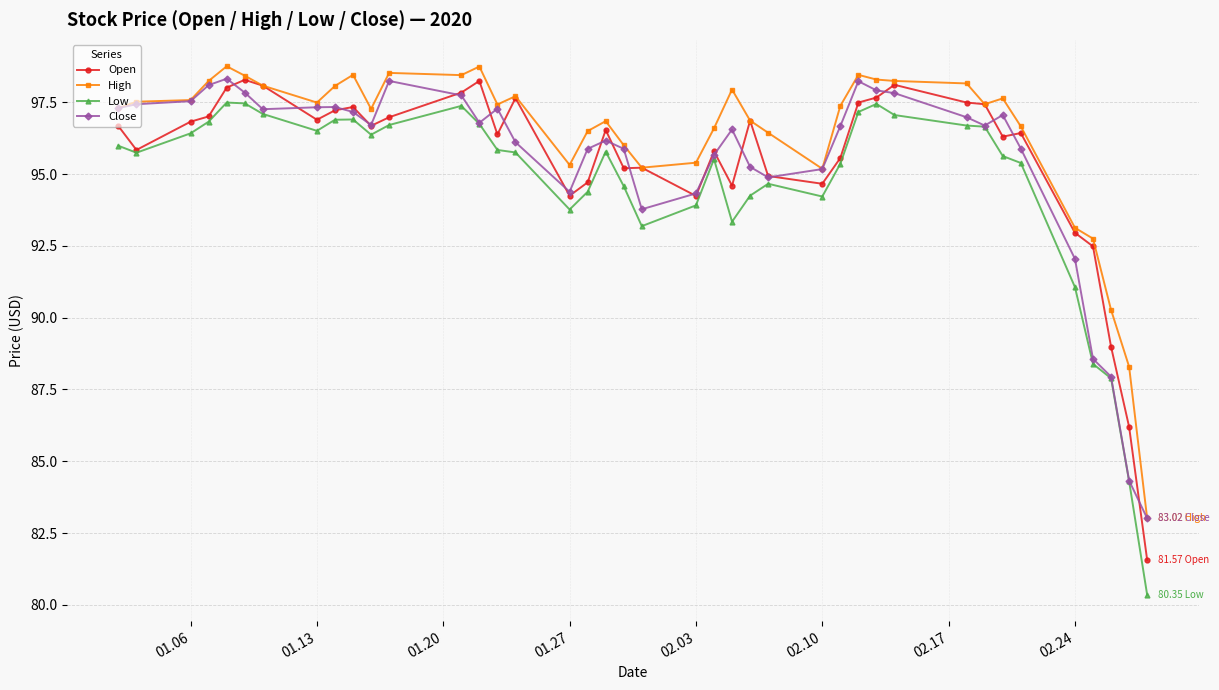

At how many categories does at least one series exceed 81?

40